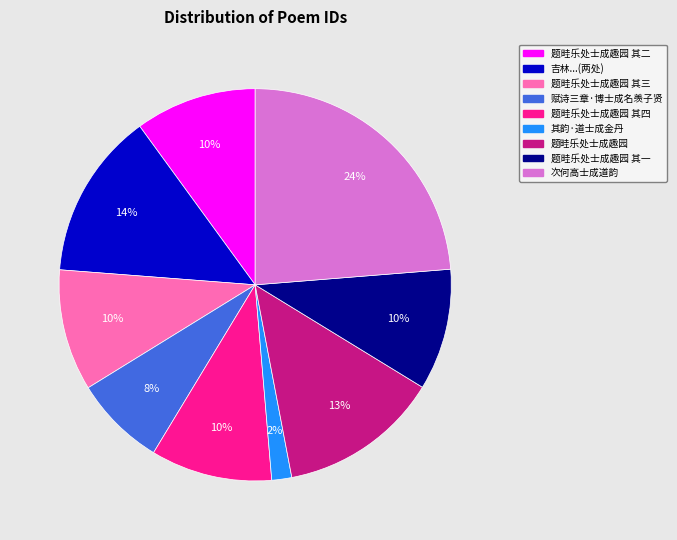

To the nearest percent, what is the difference between the largest and smallest slice percentages?

22%